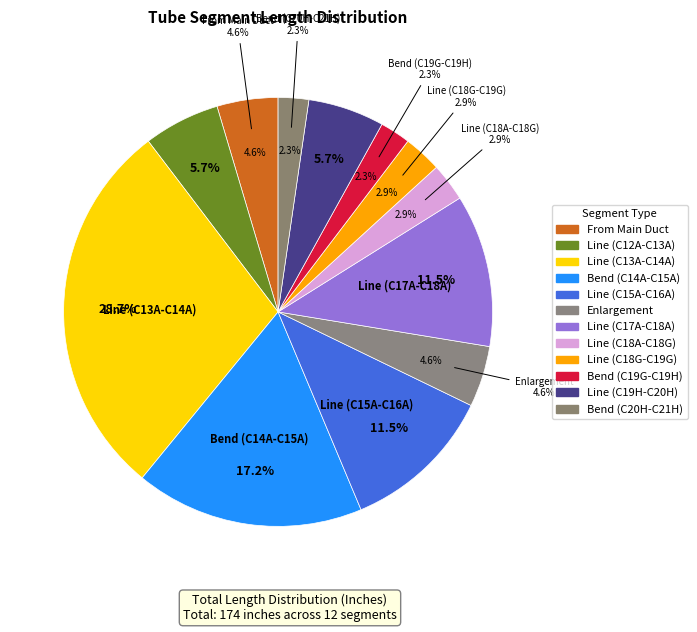

Approximately how many times larger is the value at Enlargement compared to Line (C18G-C19G)?

1.6